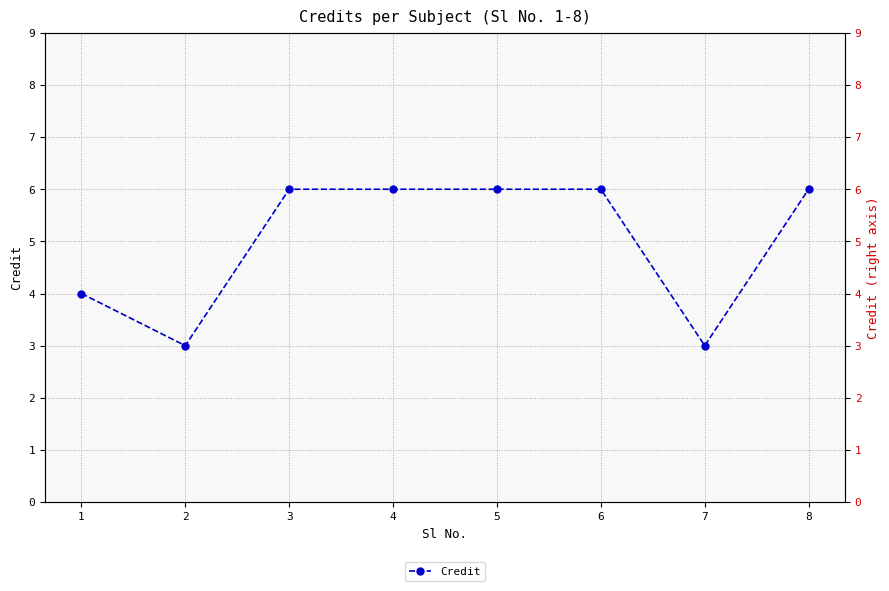

Reading left to right, what are all the values shown in this chart?

1=4	2=3	3=6	4=6	5=6	6=6	7=3	8=6